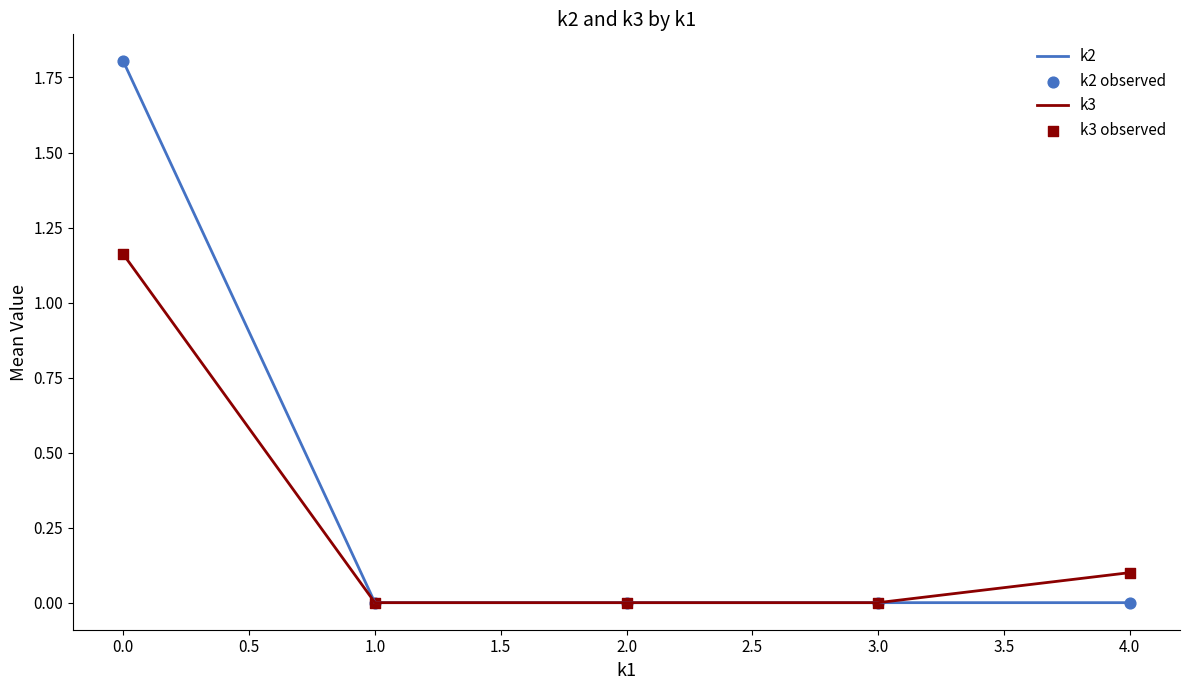

Which series has the largest total across all categories?

k2